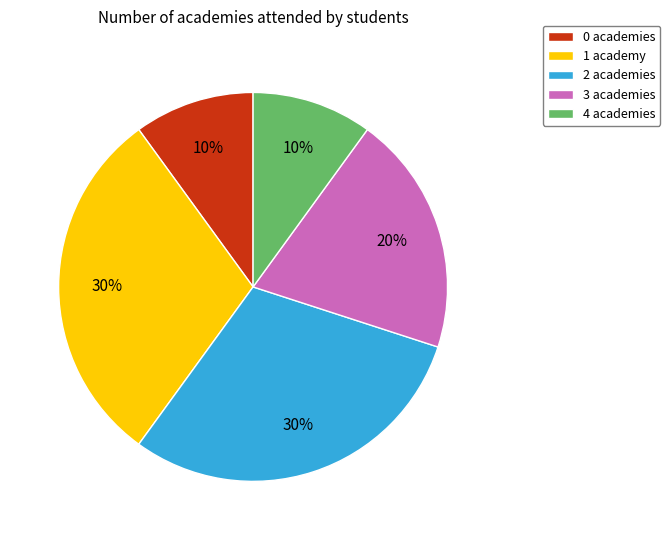

To the nearest percent, what is the average slice percentage?

20%